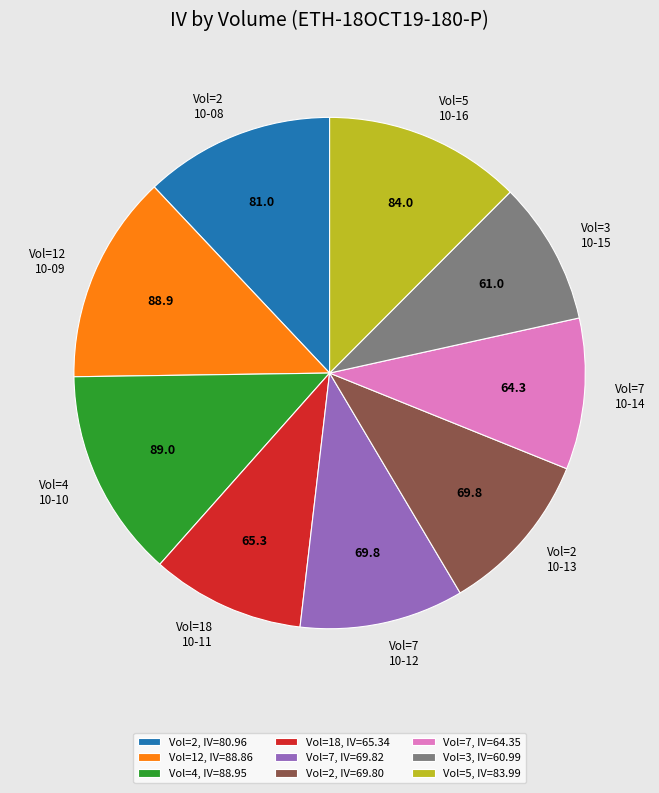

The Vol=12, IV=88.86 slice represents 21% of the pie. True or false?

False